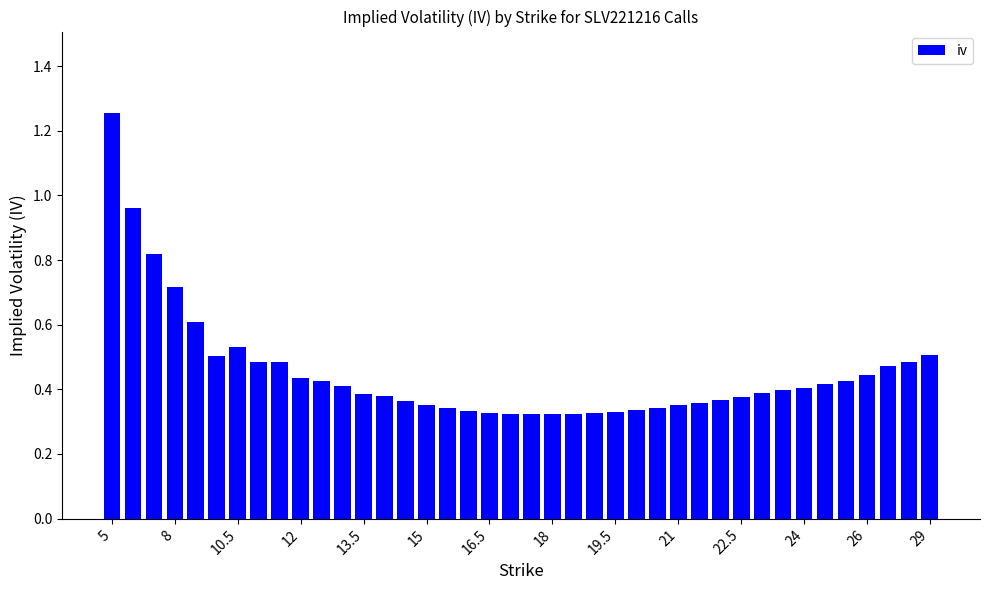

What is the difference between the maximum and minimum values?

0.9